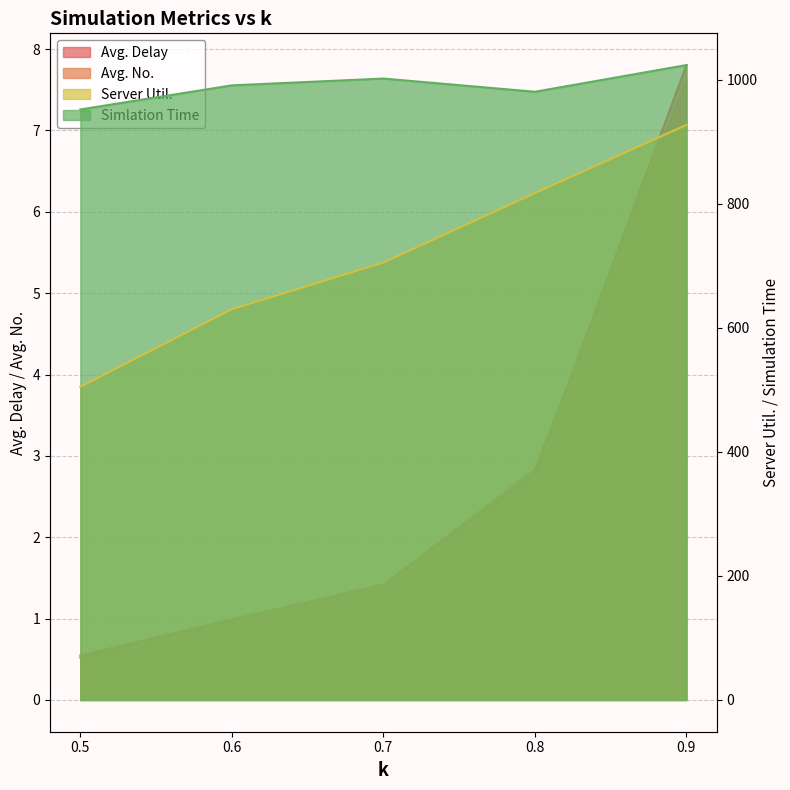

At which label does Simlation Time reach its peak?

0.9